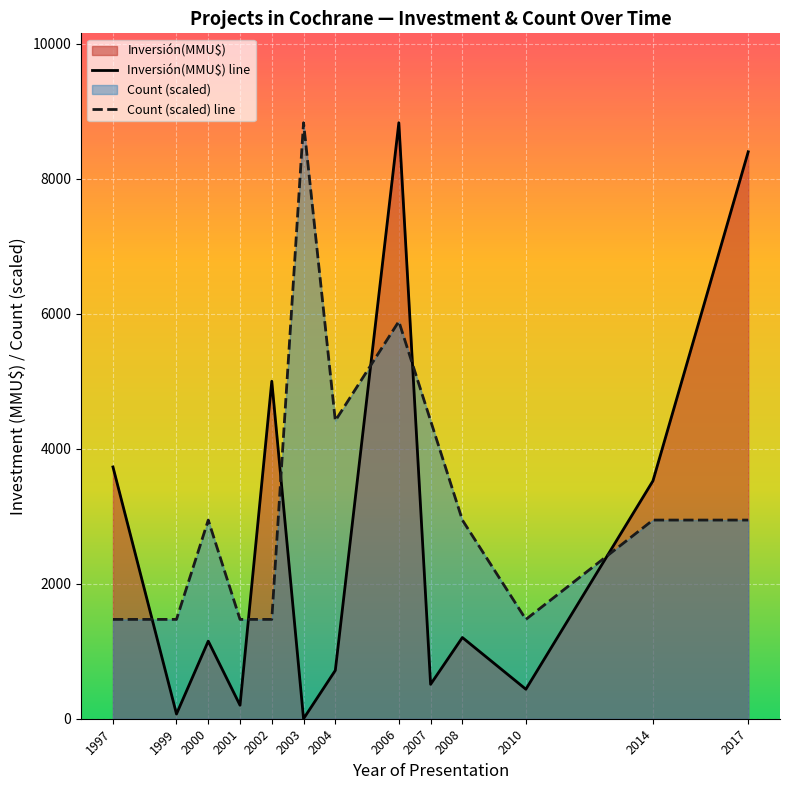

What is the spread (max minus min) of values at 2002?

3528.3